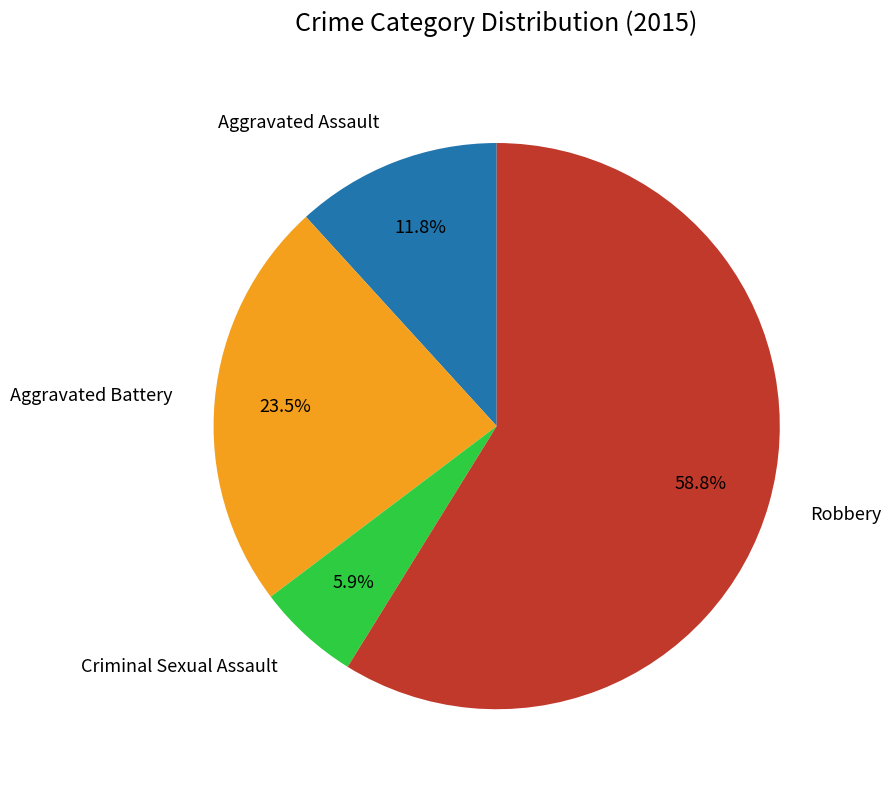

What is the largest slice in the pie chart?

Robbery